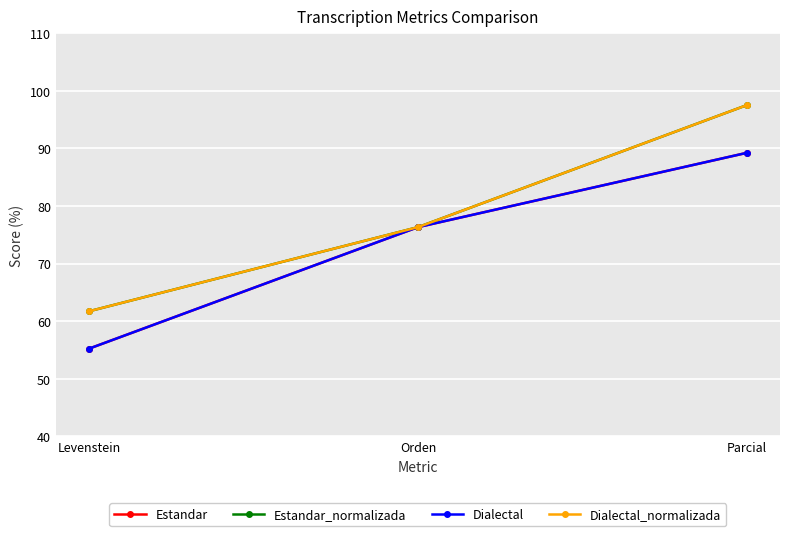

Reading right to left, list all the values displayed in this chart.

Estandar: Parcial=89.2	Orden=76.3	Levenstein=55.2
Estandar_normalizada: Parcial=97.5	Orden=76.3	Levenstein=61.7
Dialectal: Parcial=89.2	Orden=76.3	Levenstein=55.2
Dialectal_normalizada: Parcial=97.5	Orden=76.3	Levenstein=61.7